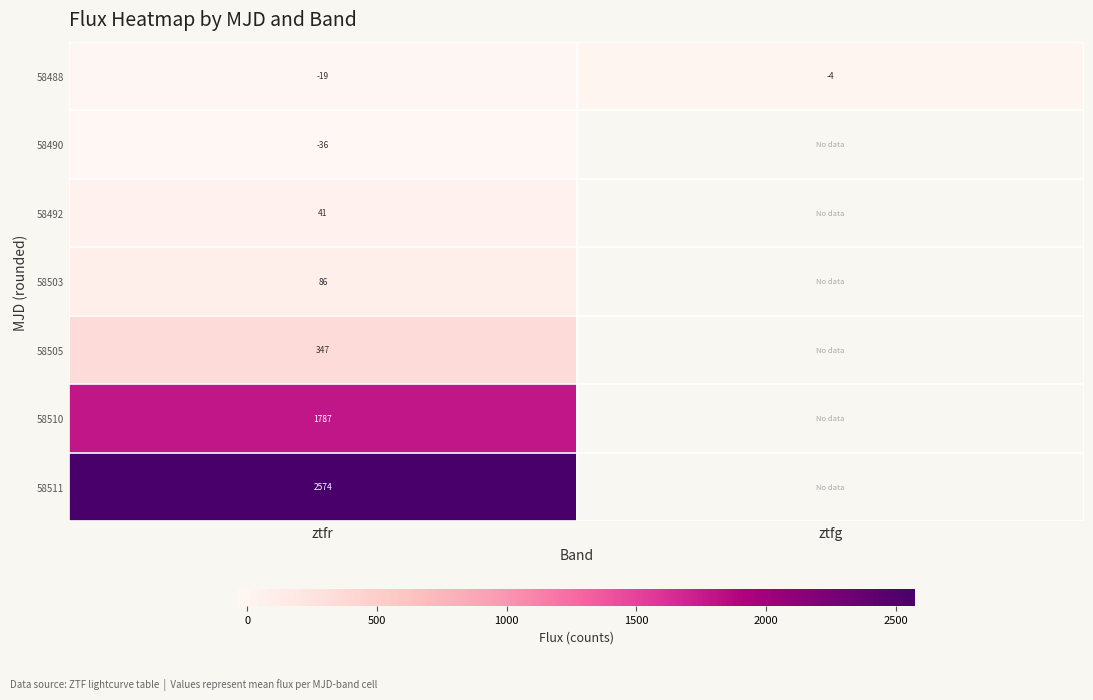

Is the value of 58505 at ztfr greater than the value of 58510 at ztfr?

No